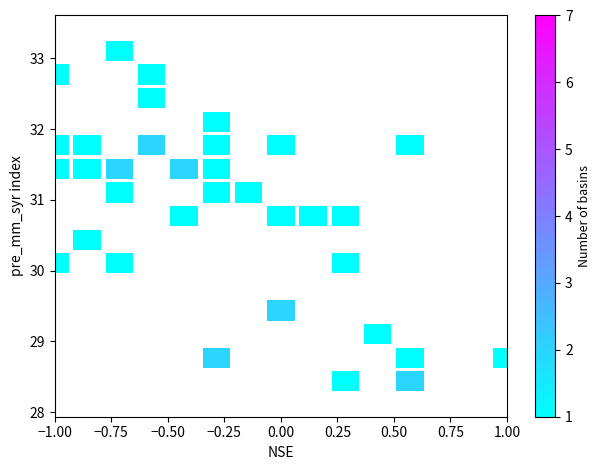

What is the range of X values (max minus min)?

2.0